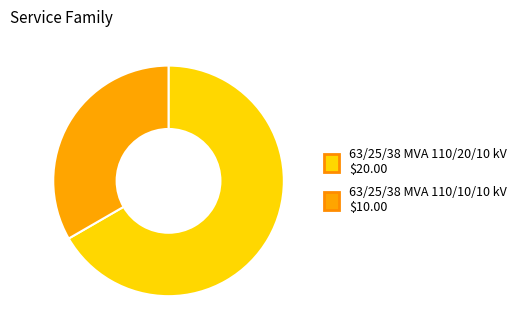

What is the majority slice?

63/25/38 MVA 110/20/10 kV